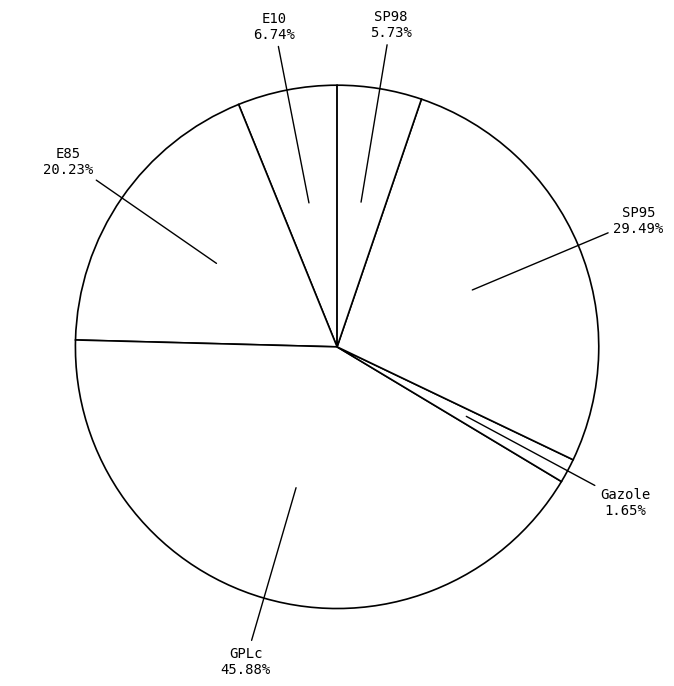

Which slice is the smallest?

Gazole